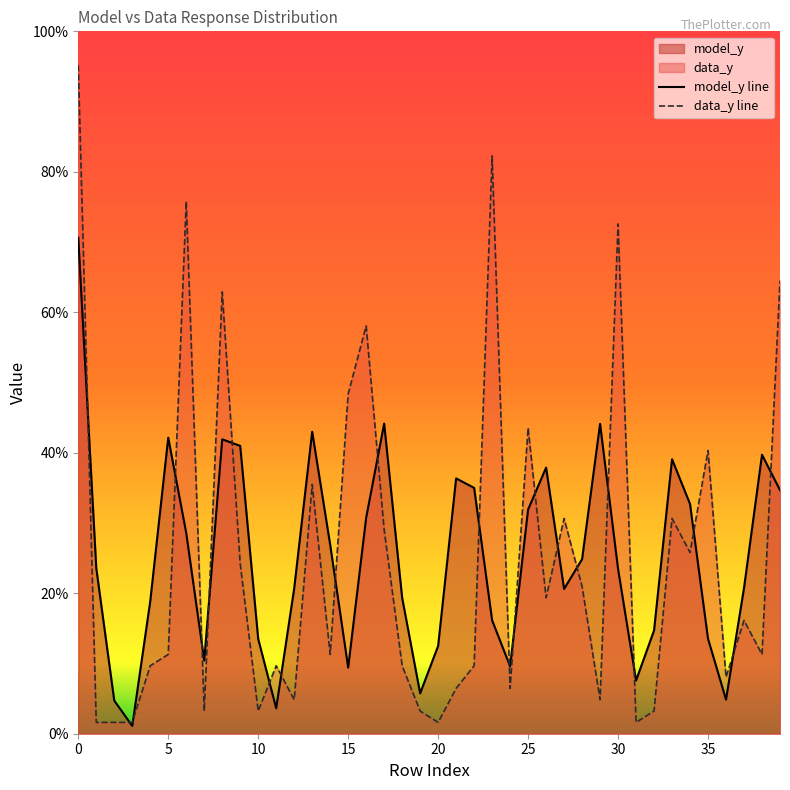

True or false: data_y line has more than 0 interior local peaks.

True